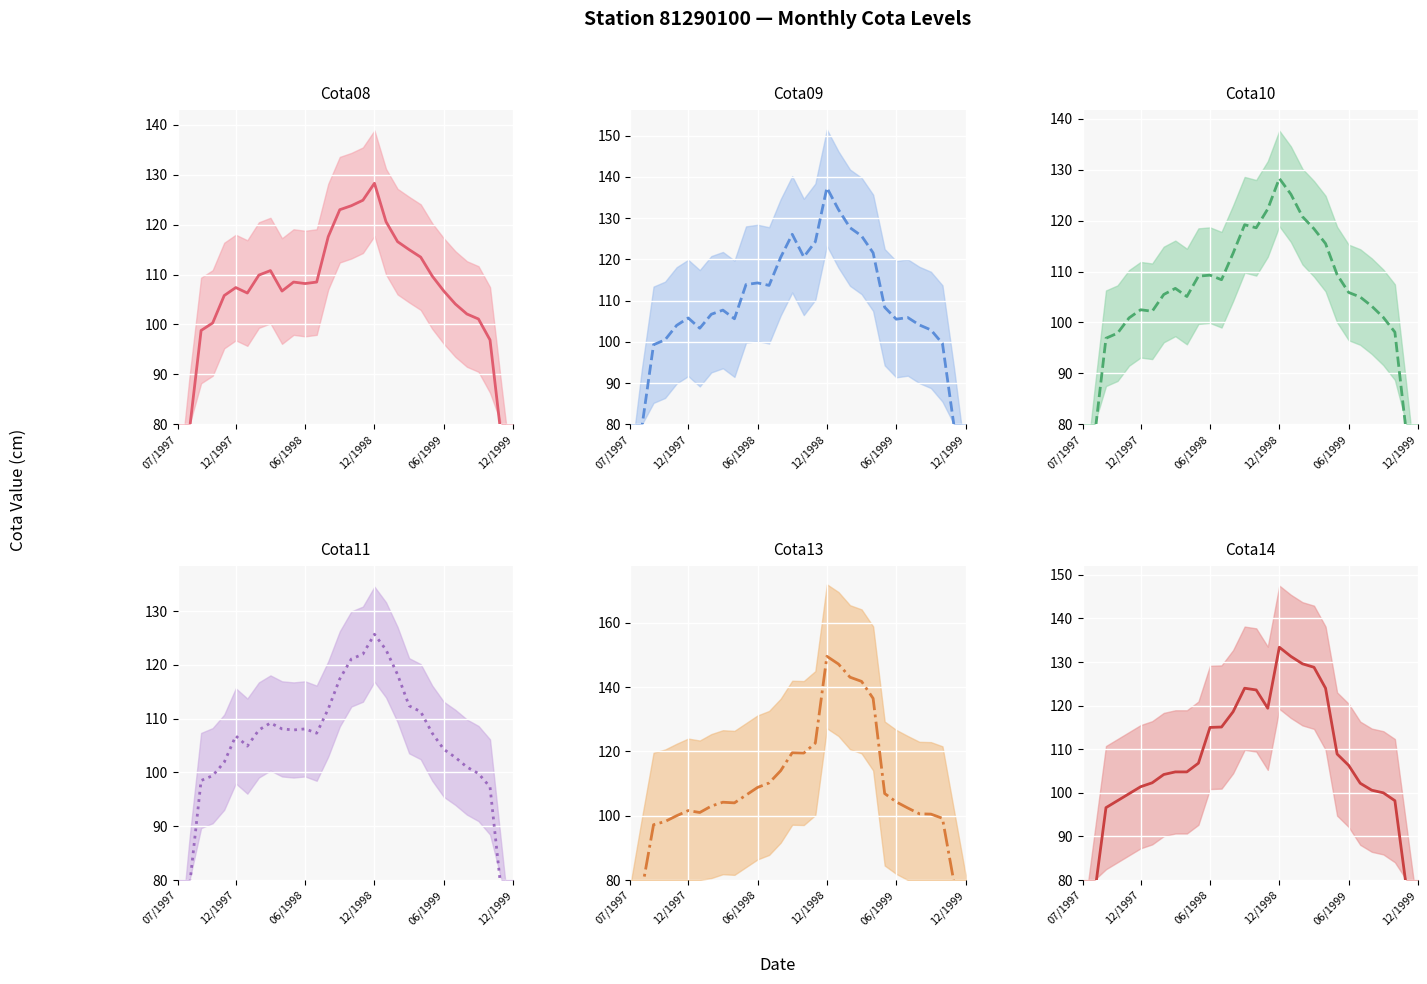

Which series has the largest total across all categories?

Cota13 (mean)